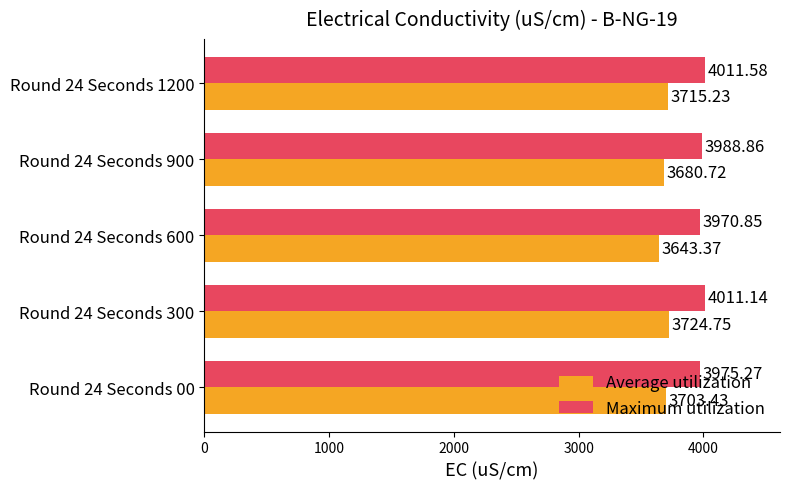

Which label corresponds to the smallest value in the chart?

Round 24 Seconds 600